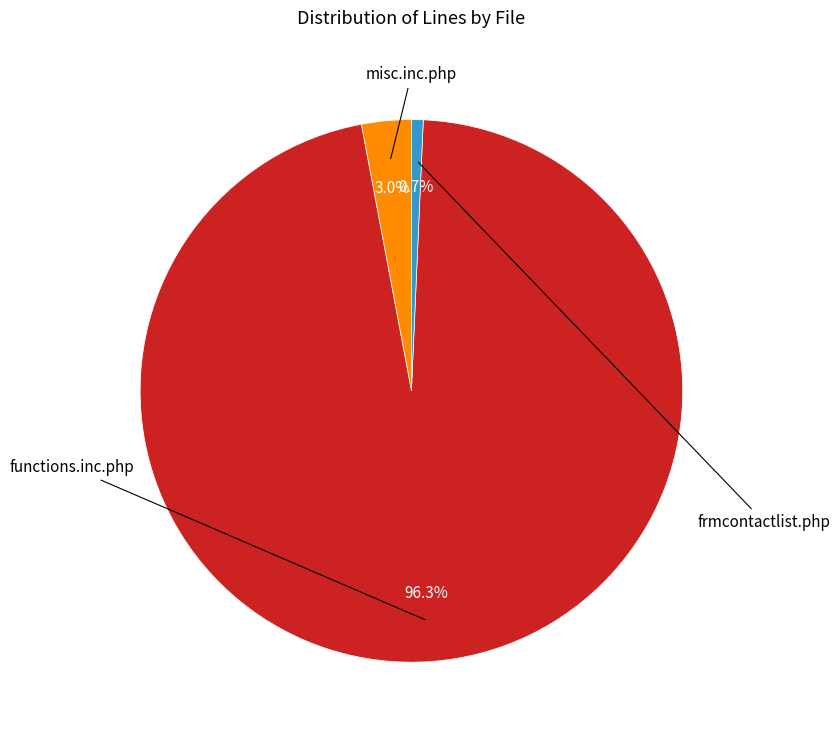

Which slice represents more than half of the pie?

functions.inc.php